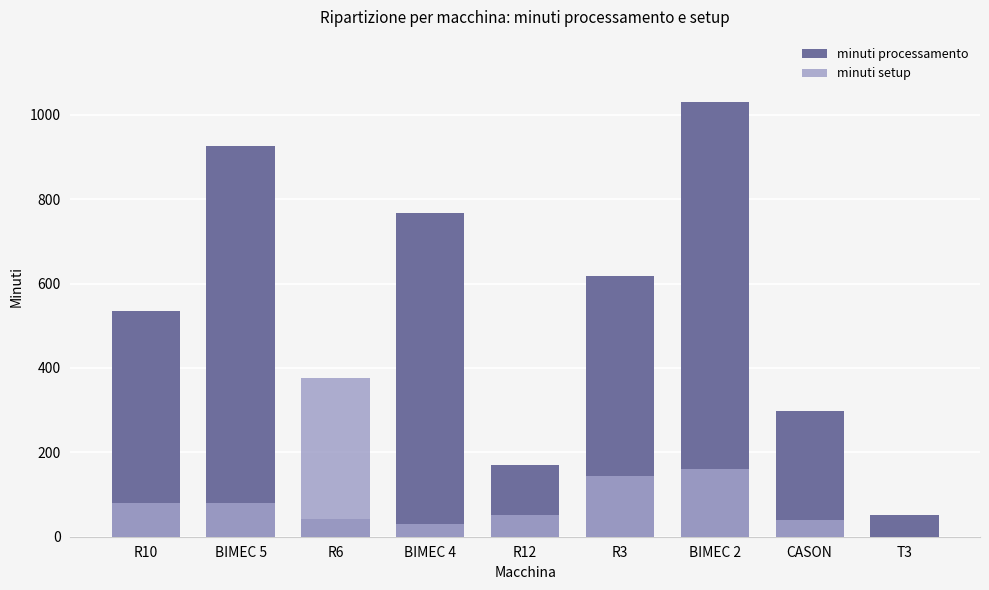

Which series changed the most between R6 and R3?

minuti processamento